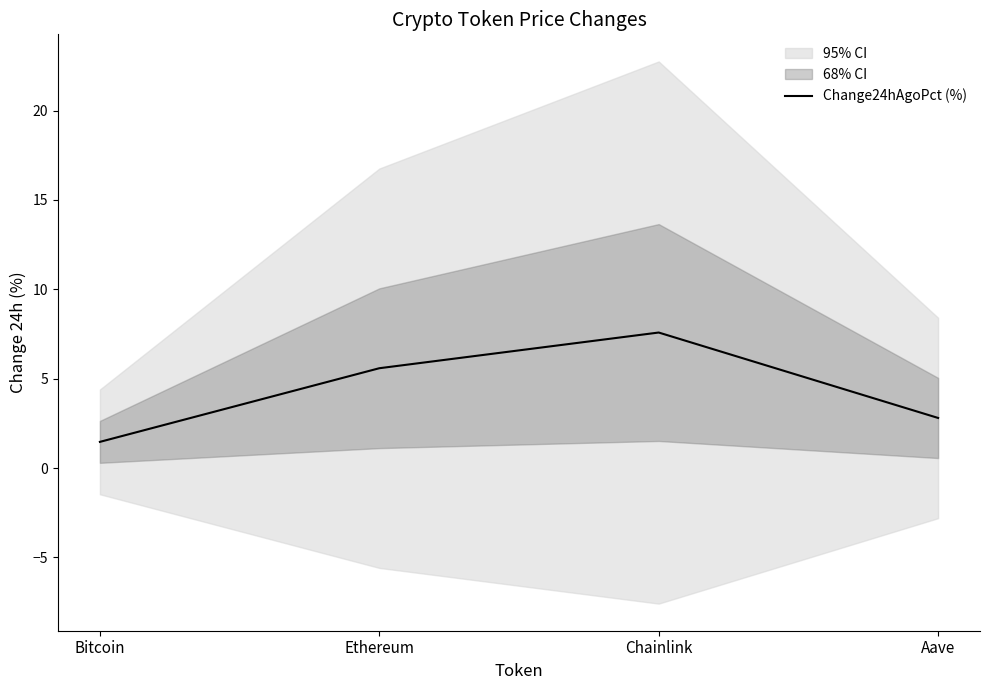

Approximately how many times larger is the value at Bitcoin compared to Aave?

0.5